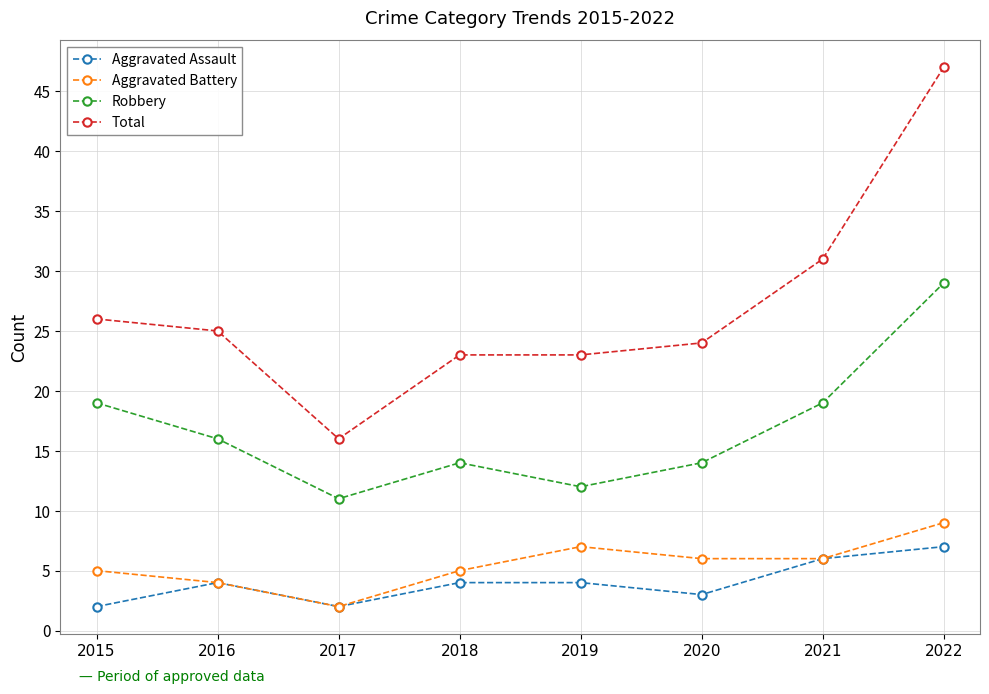

The value of Aggravated Battery at 2017 is 2. True or false?

True